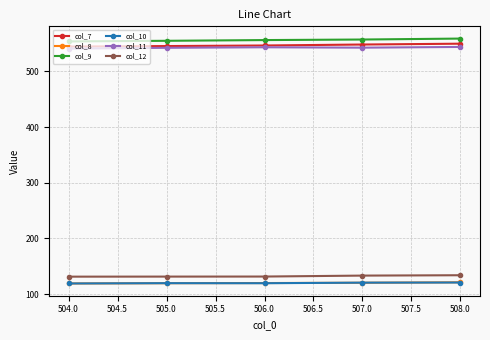

True or false: col_8 and col_9 cross at least once.

False